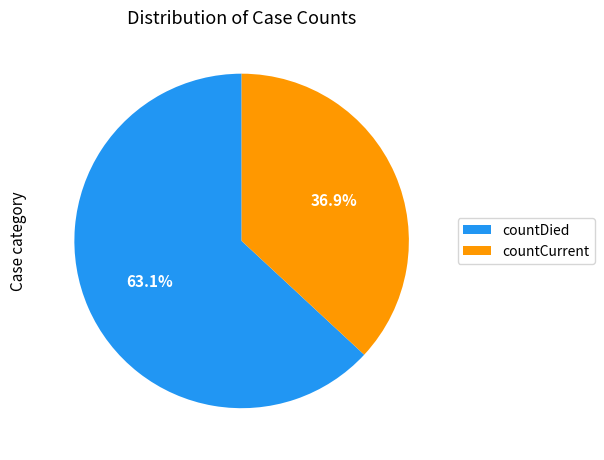

Which category has the smallest portion of the pie?

countCurrent